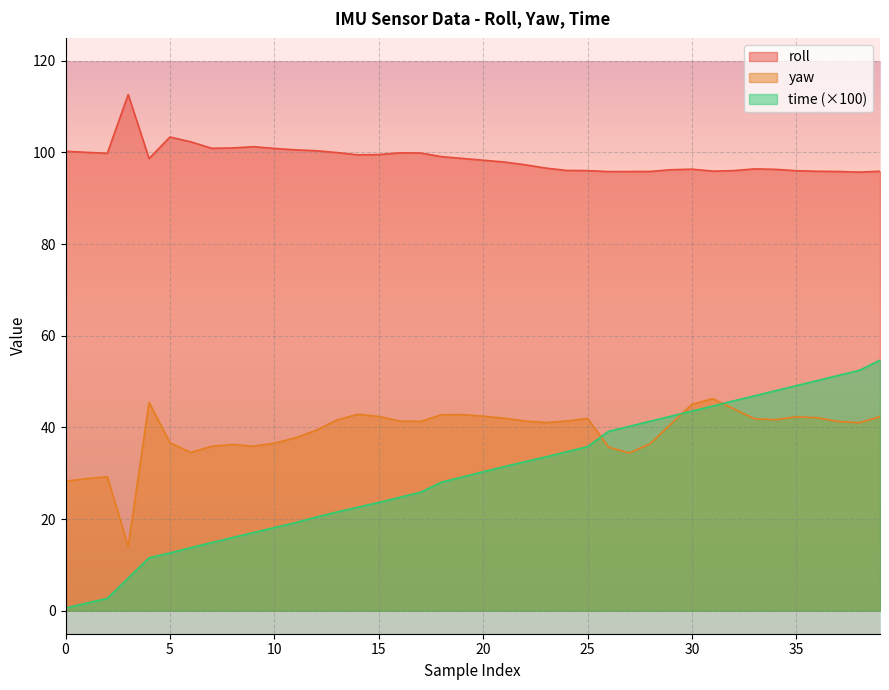

Where is the first local maximum for yaw?

2